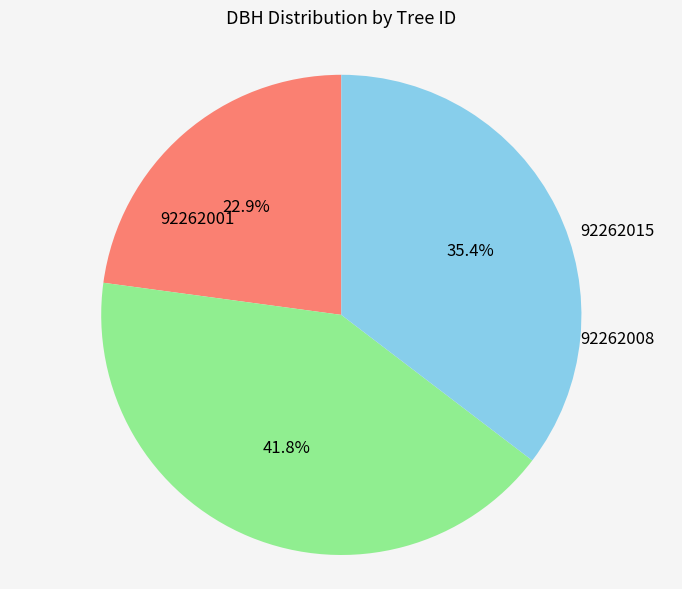

To the nearest percent, what is the average slice percentage?

33%